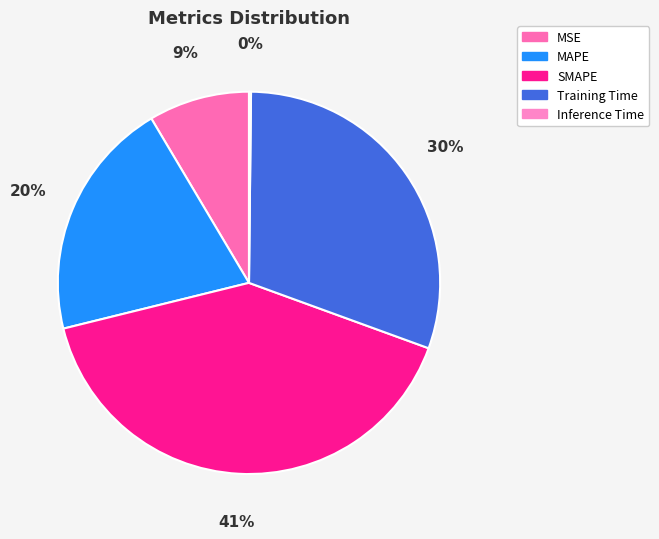

Which slice is the smallest?

Inference Time